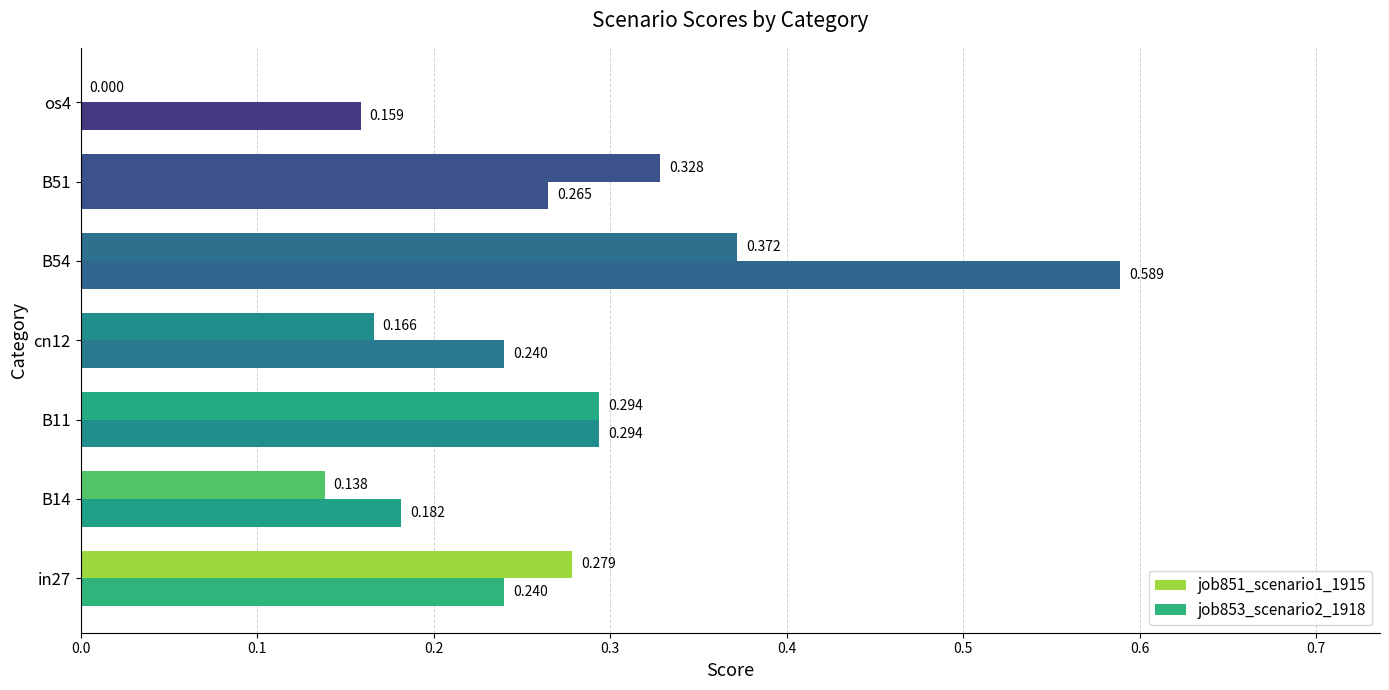

How many positive values does the job851_scenario1_1915 series have?

6